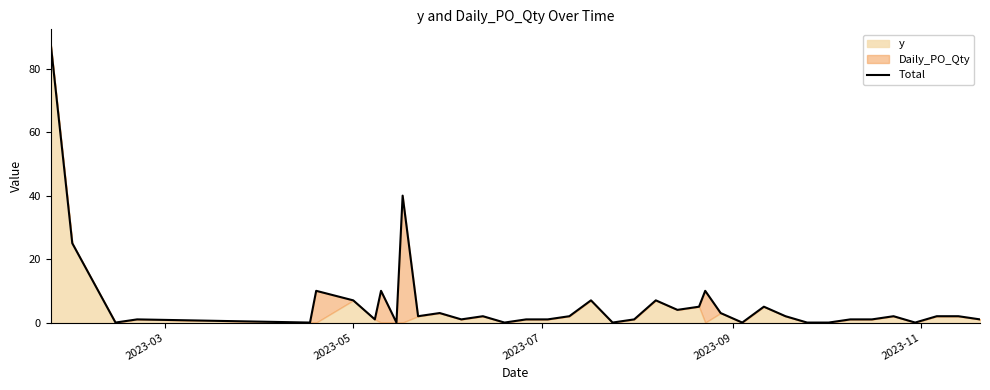

What is the maximum value shown in the chart?

88